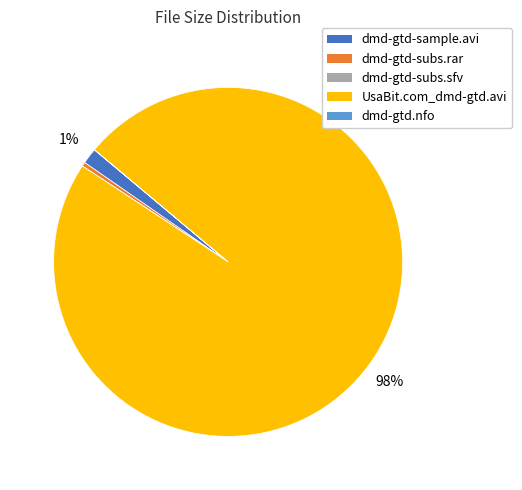

Does UsaBit.com_dmd-gtd.avi represent more than half of the total?

Yes